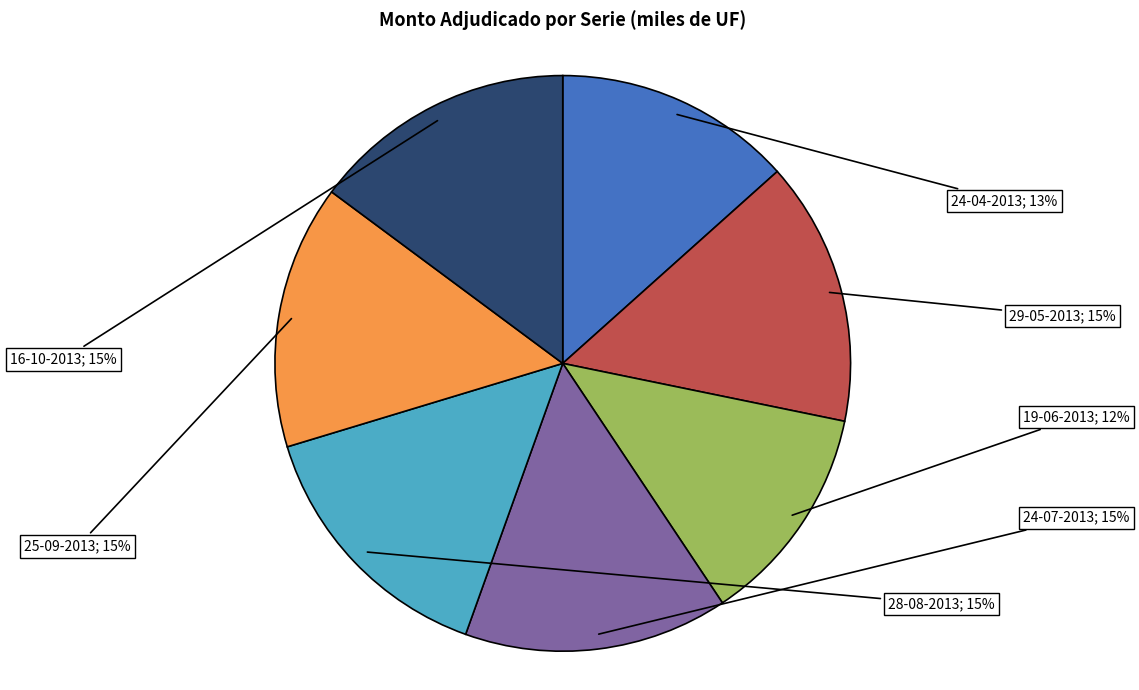

Is there any slice that represents more than half of the pie?

No